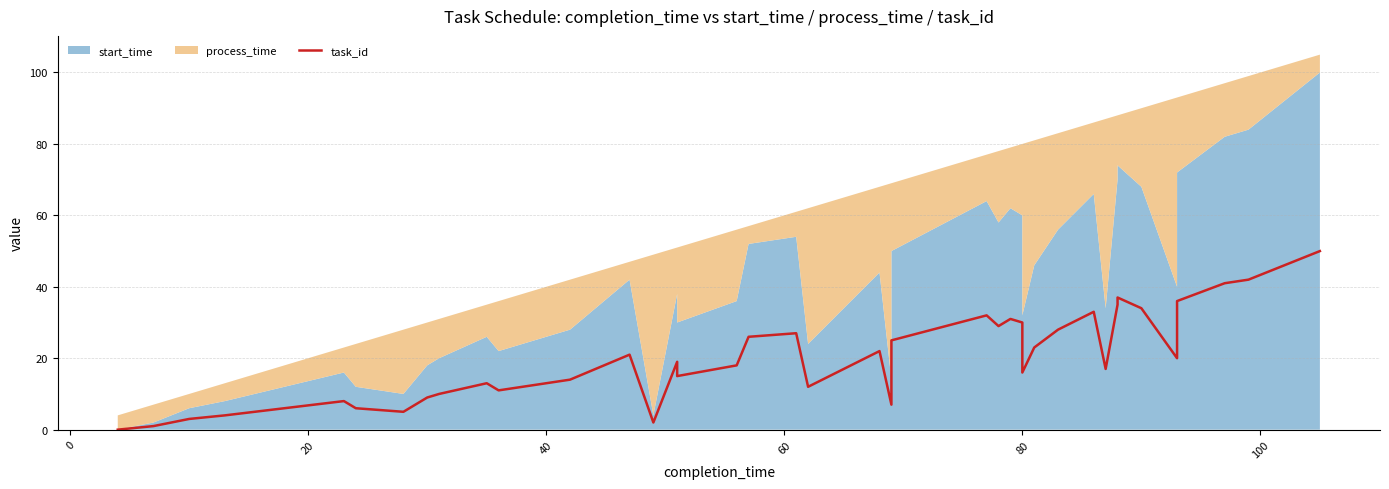

How many lines are shown in the chart?

1